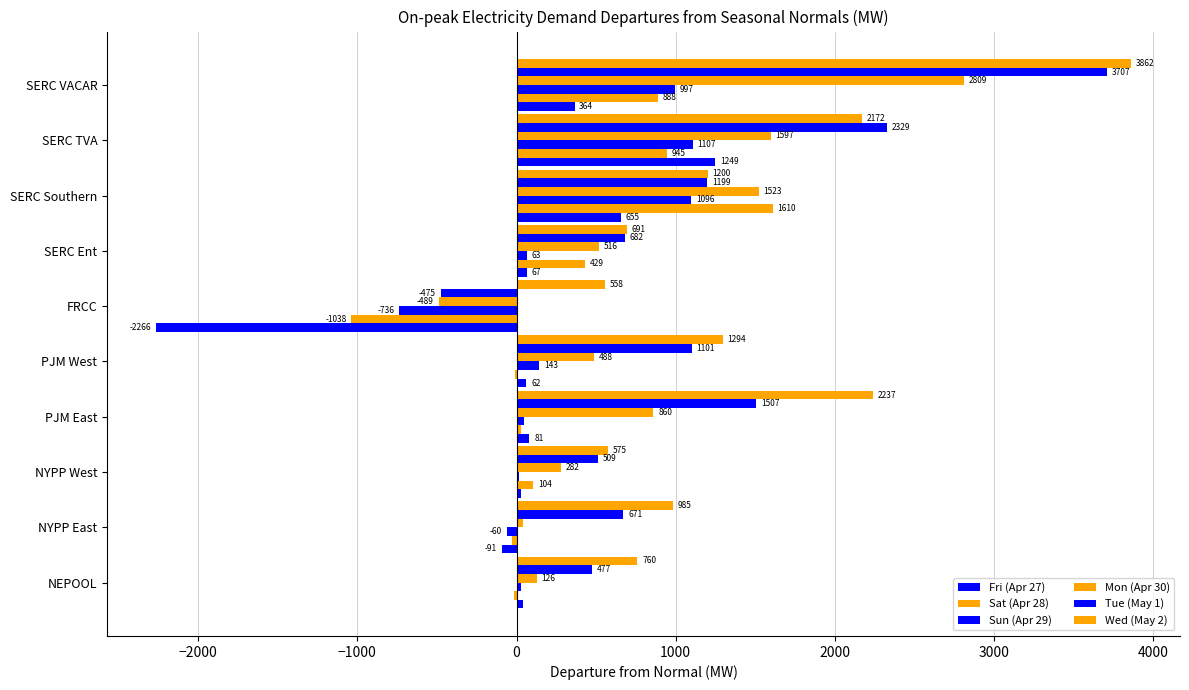

How many series are shown in this chart?

6